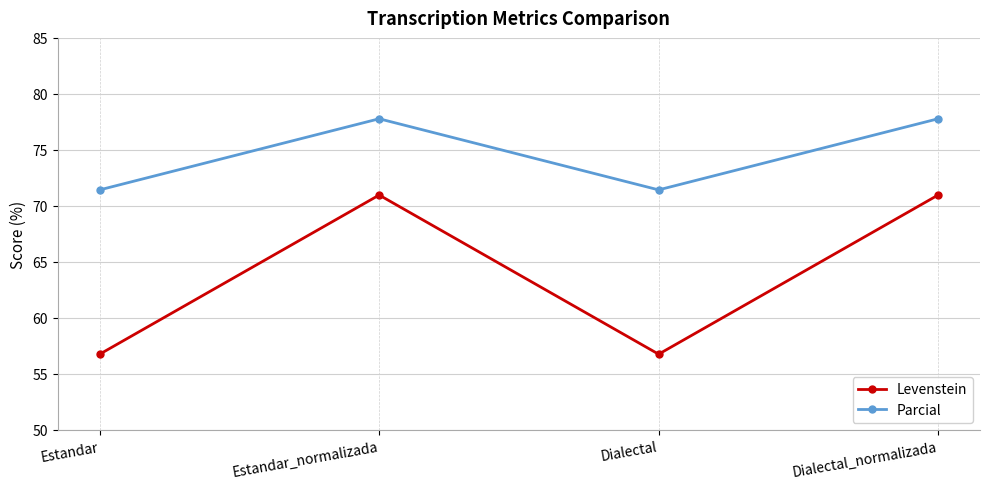

At which label does Parcial first exceed 77?

Estandar_normalizada